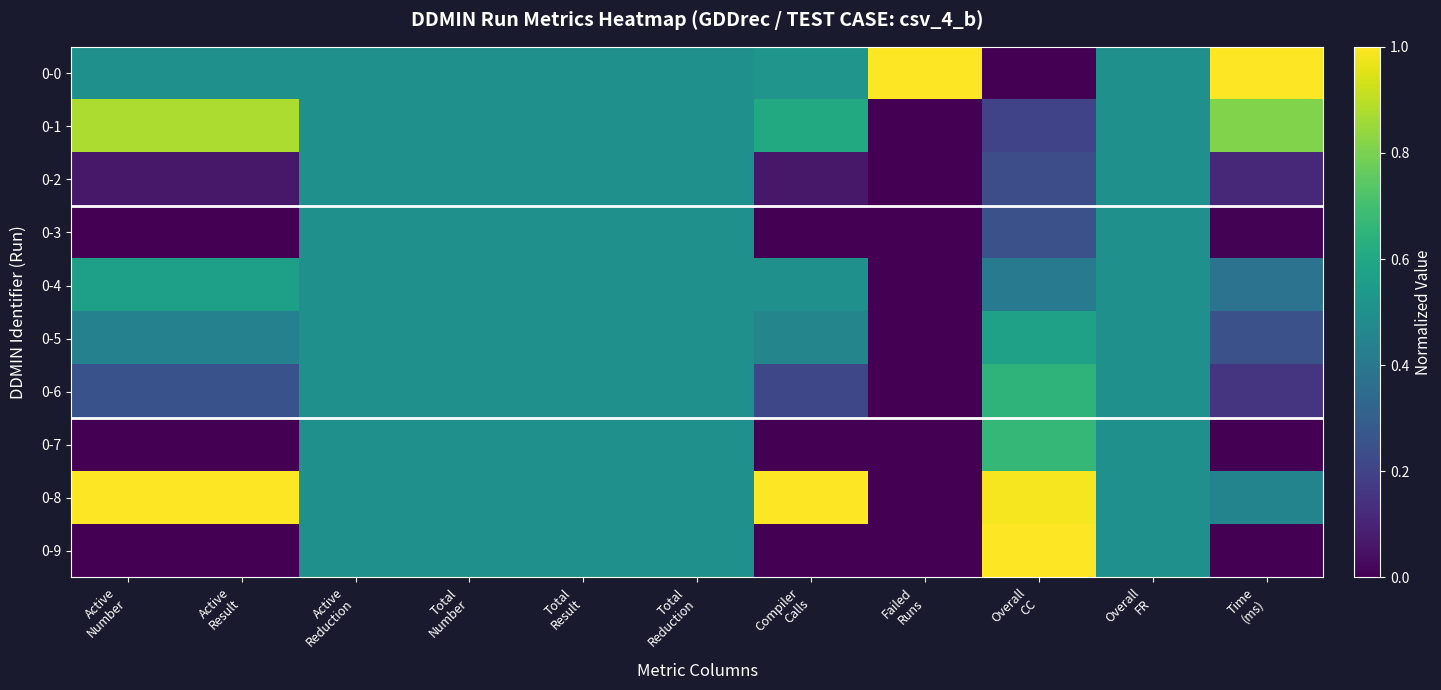

At how many categories does at least one series exceed 0?

11